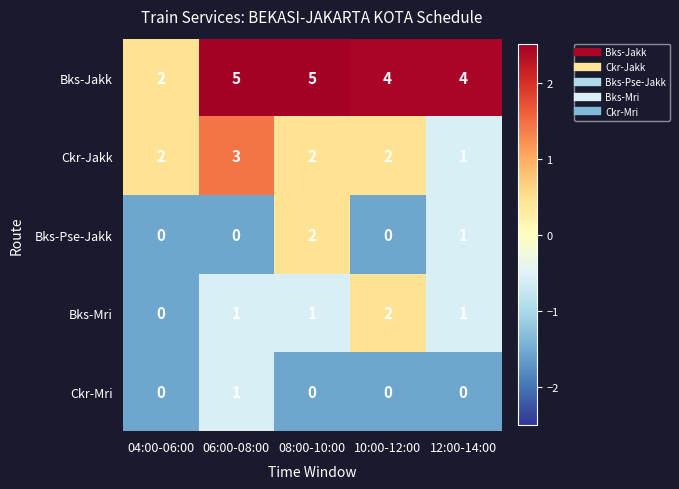

Where is Bks-Jakk nearest to the value 3?

04:00-06:00